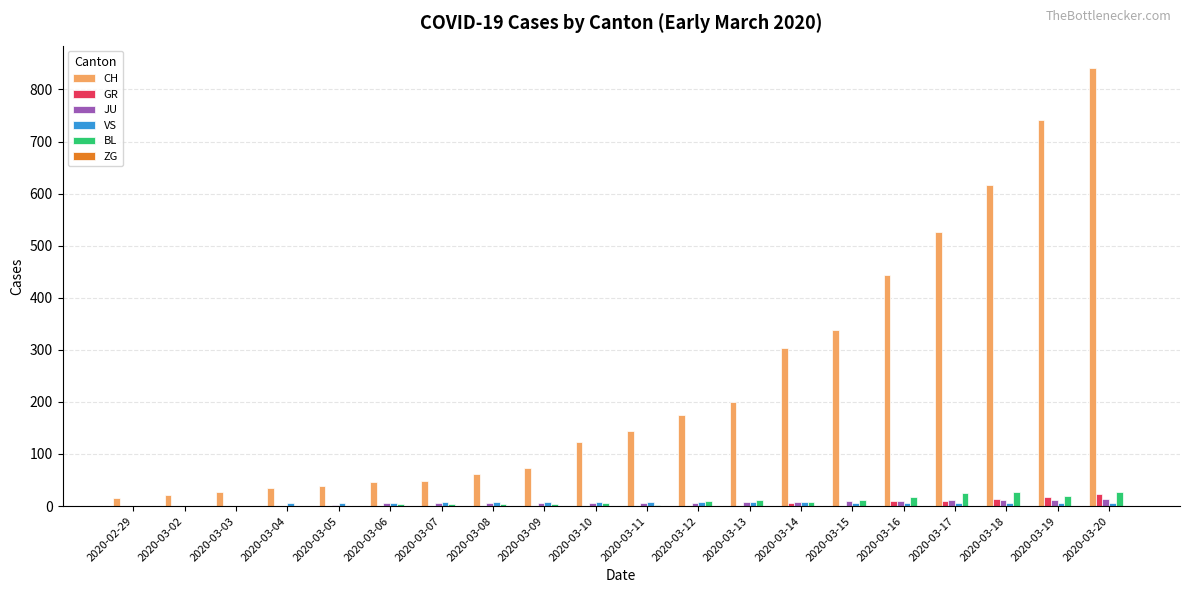

Which series changed the most between 2020-03-04 and 2020-03-15?

CH